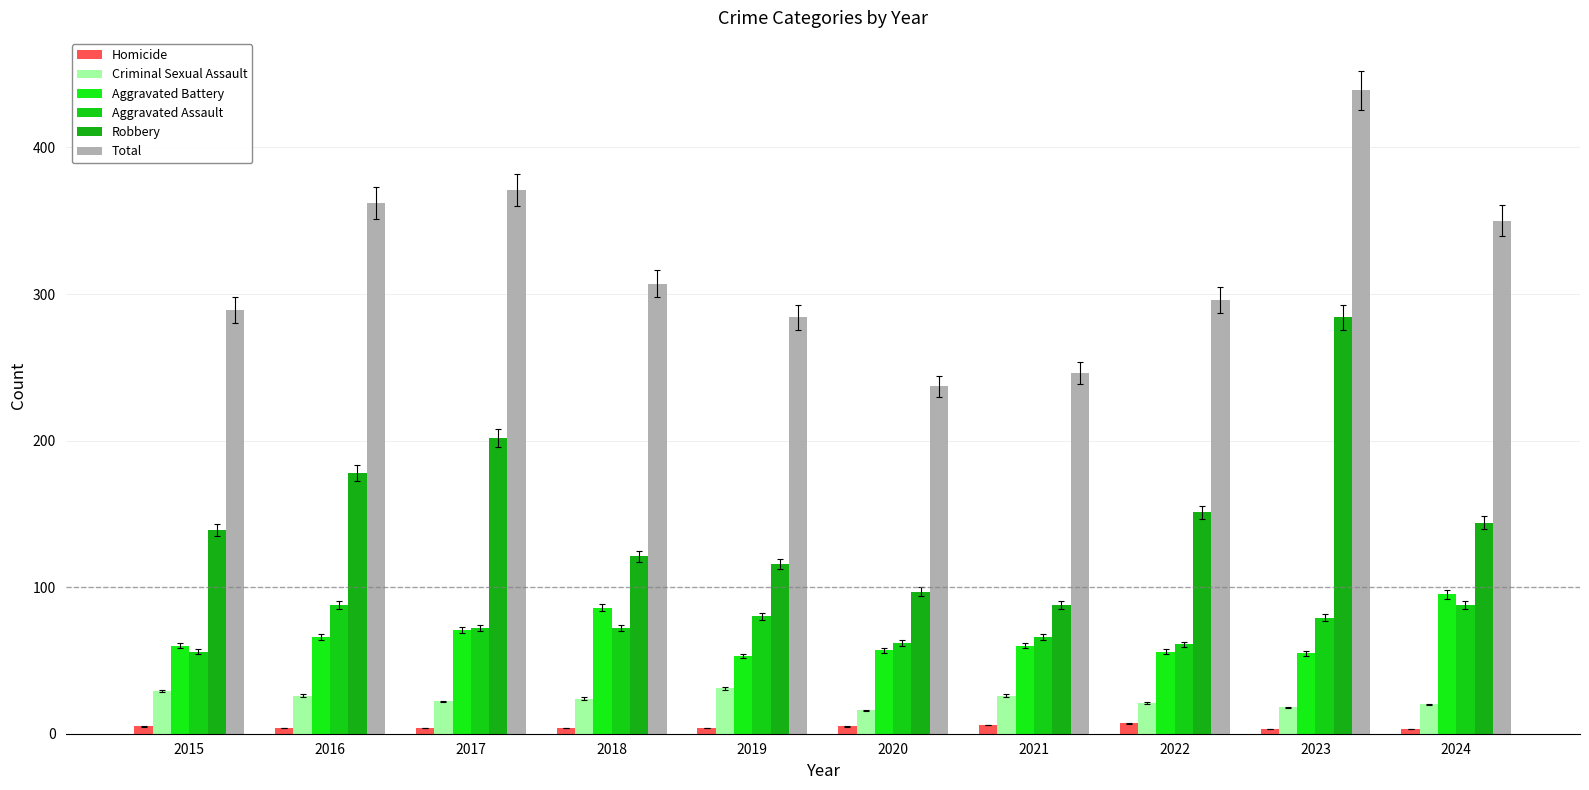

Reading right to left, what are all the values shown in this chart?

Homicide: 3	3	7	6	5	4	4	4	4	5
Criminal Sexual Assault: 20	18	21	26	16	31	24	22	26	29
Aggravated Battery: 95	55	56	60	57	53	86	71	66	60
Aggravated Assault: 88	79	61	66	62	80	72	72	88	56
Robbery: 144	284	151	88	97	116	121	202	178	139
Total: 350	439	296	246	237	284	307	371	362	289